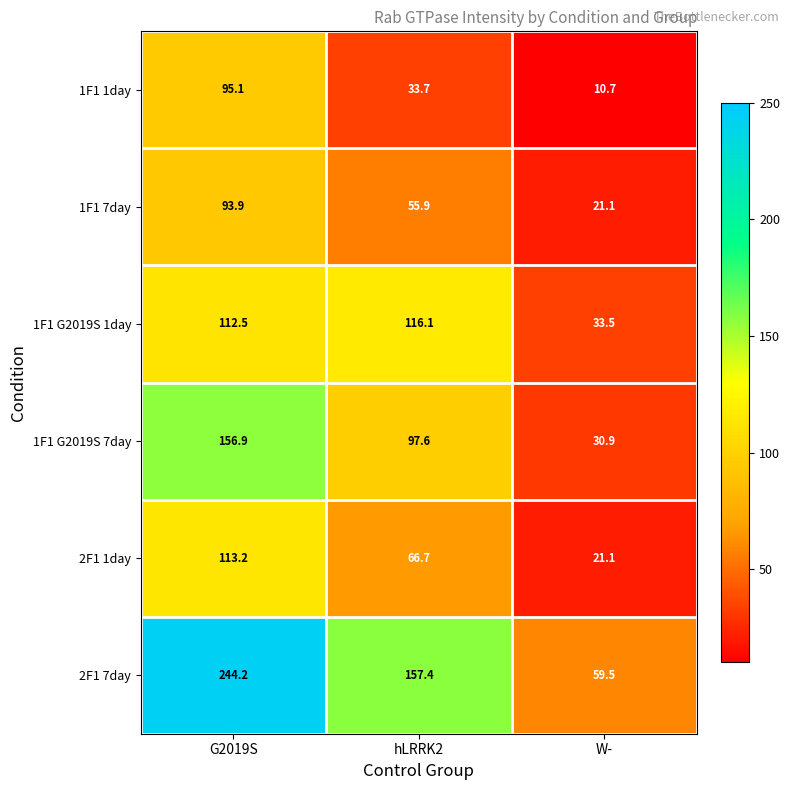

The value of 1F1 1day at hLRRK2 is 33.7. True or false?

True